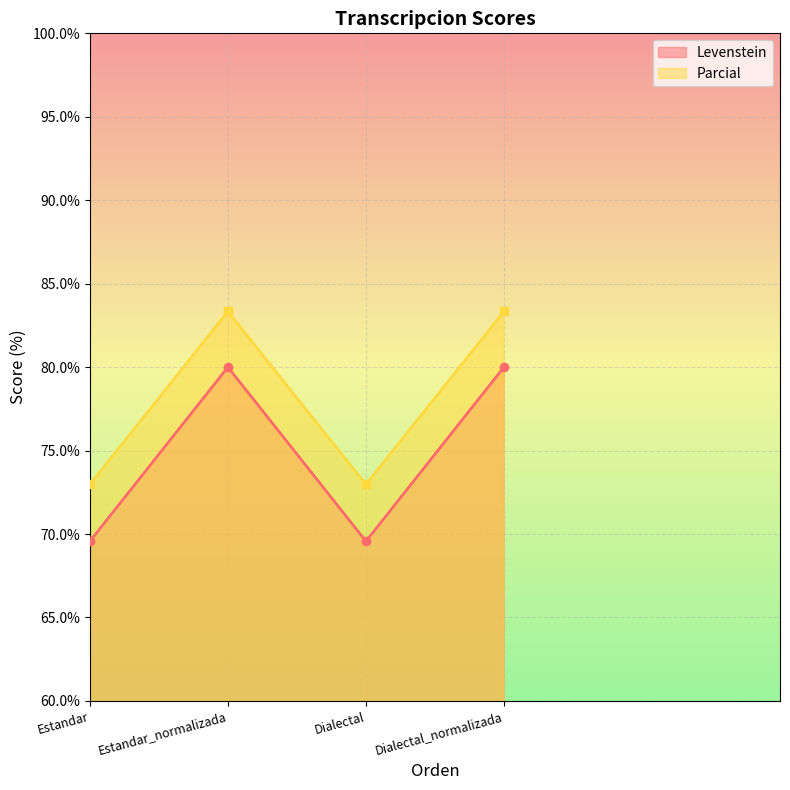

What is the sum of all Parcial values?

312.6